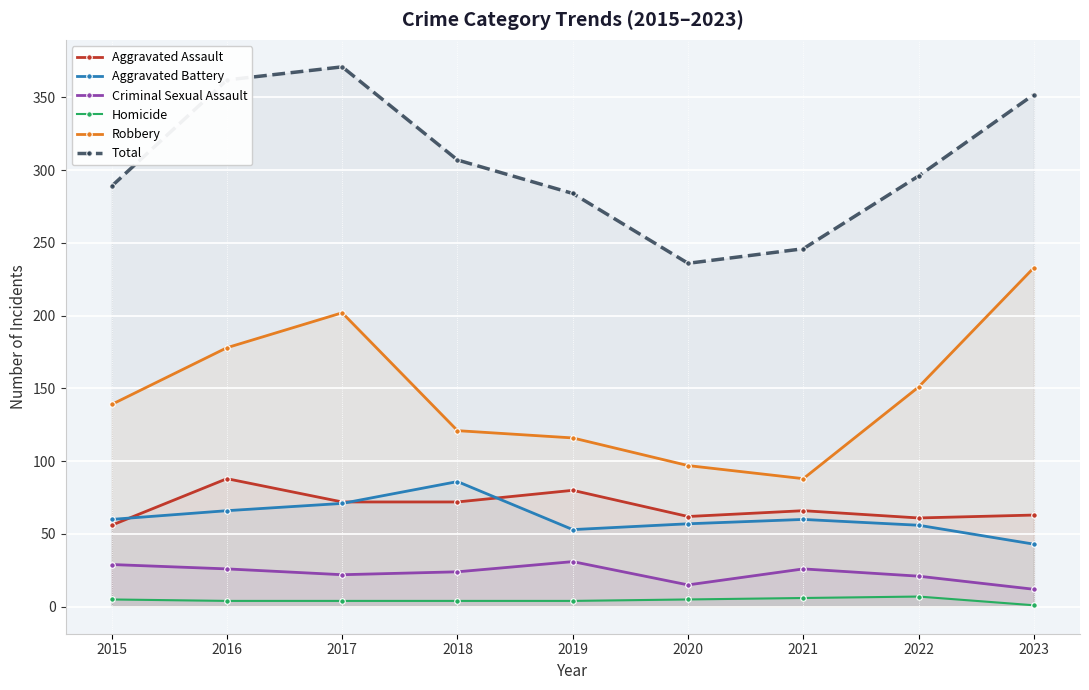

What is the difference between the Robbery values at 2018 and 2019?

5